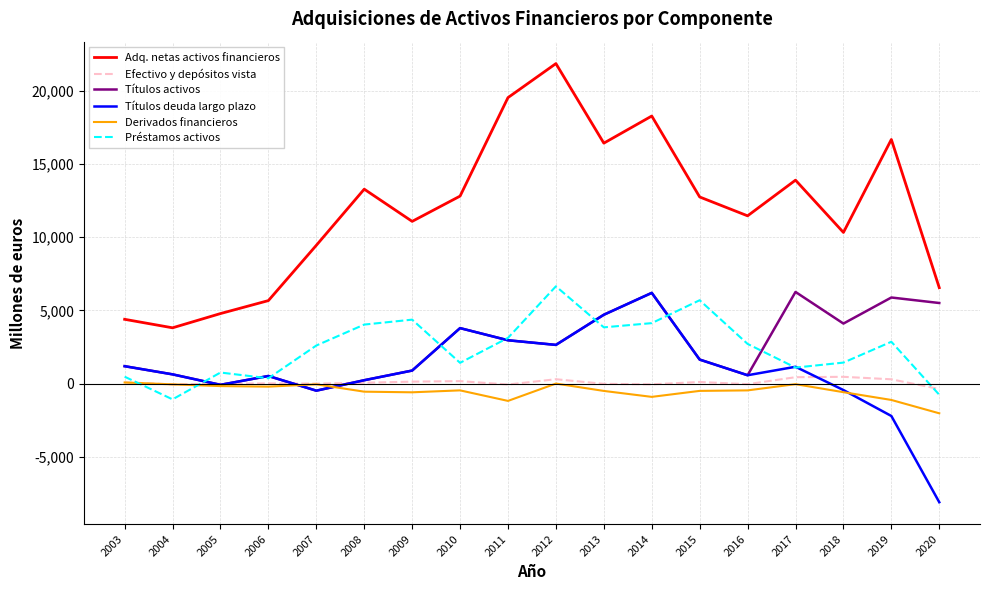

Between 2003 and 2014, which series saw the biggest shift?

Adq. netas activos financieros